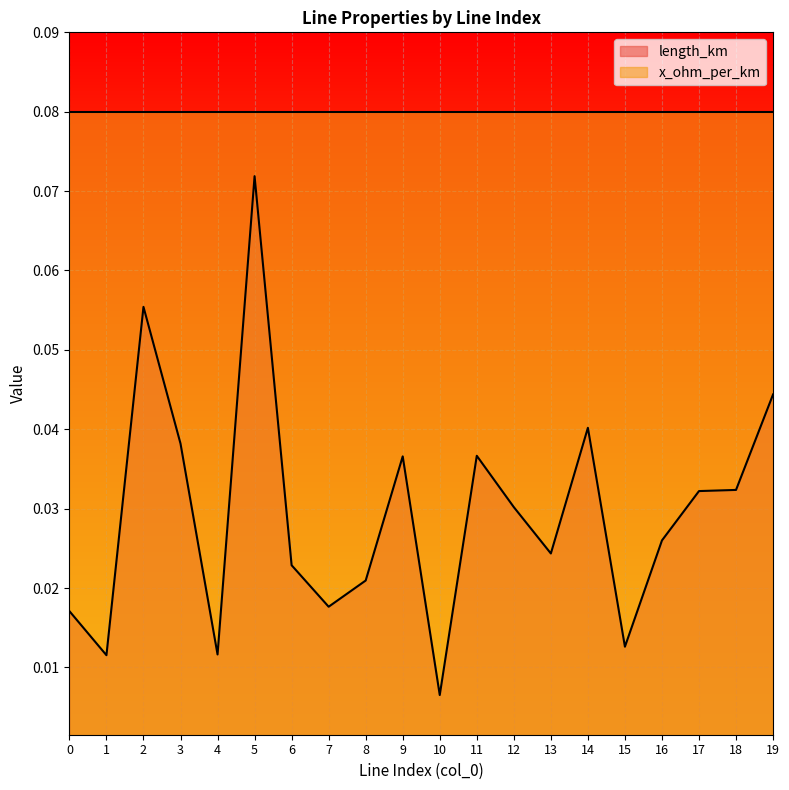

How many interior local valleys (lower than both neighbors) does the data have?

6